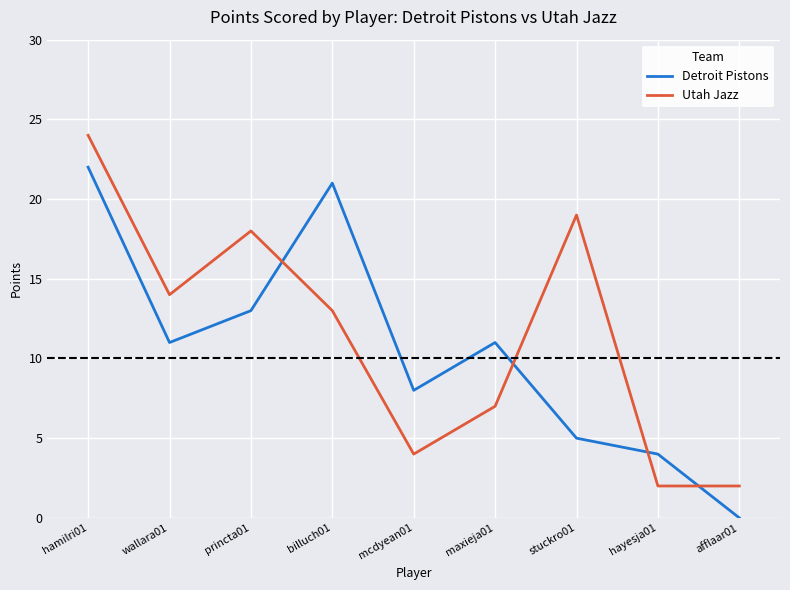

Is it true that Utah Jazz equals 19 at stuckro01?

True